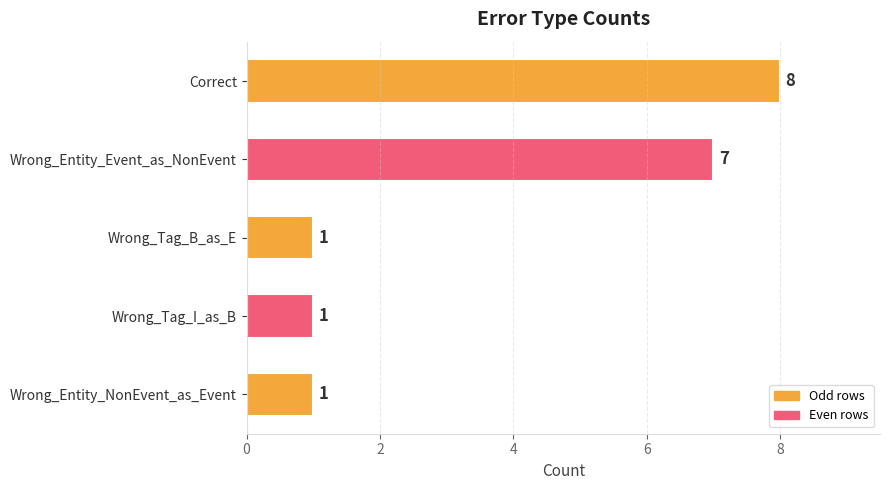

Reading bottom to top, list all the values displayed in this chart.

1	1	1	7	8